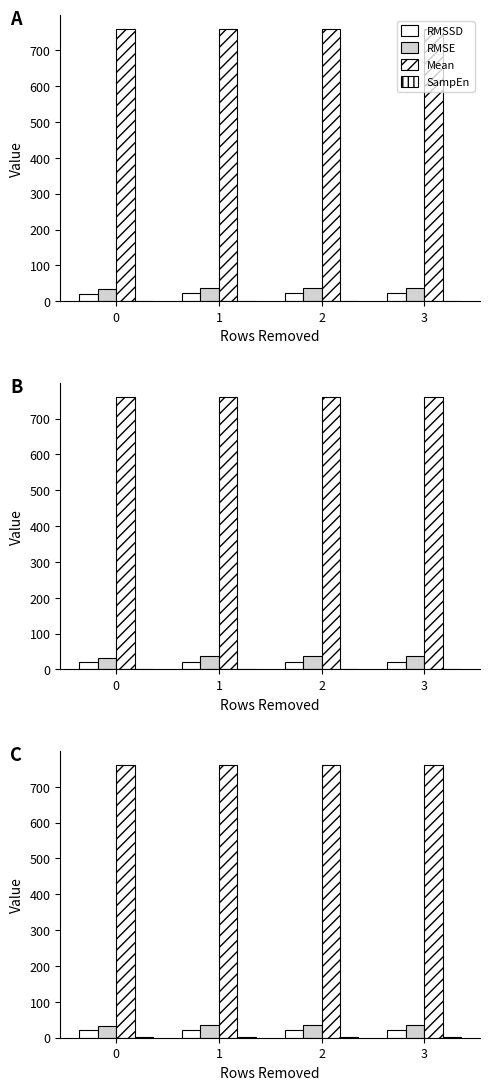

Which series changed the most between 1 and 2?

RMSSD